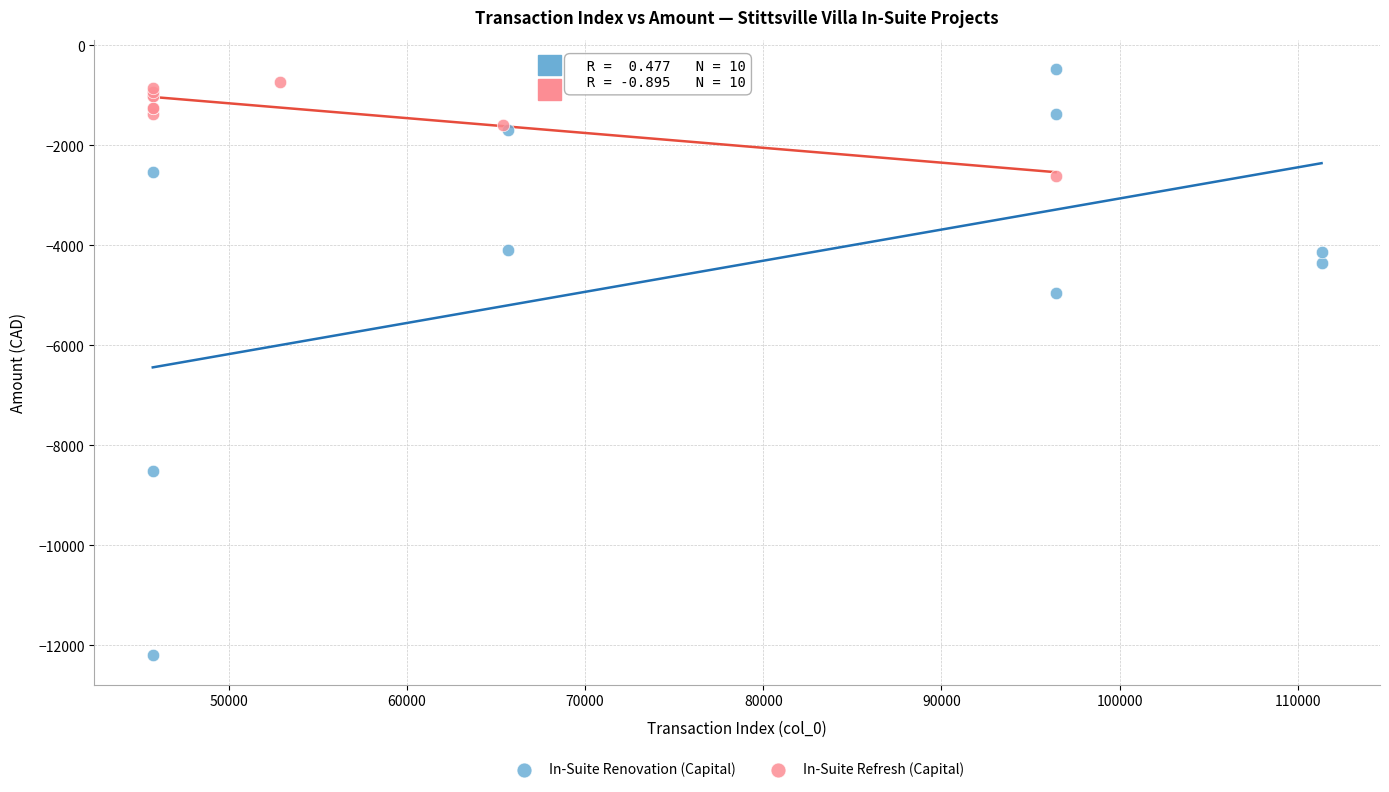

Which series has the widest spread of Y values?

In-Suite Renovation (Capital)